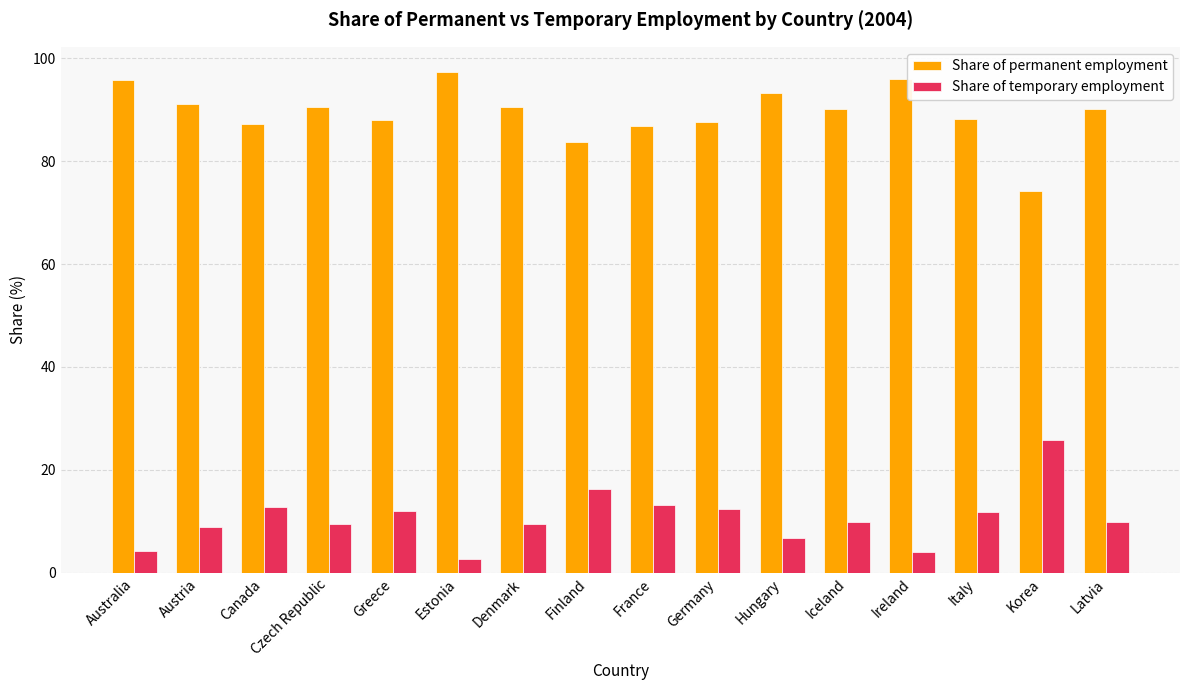

At which label does Share of permanent employment first exceed 90?

Australia